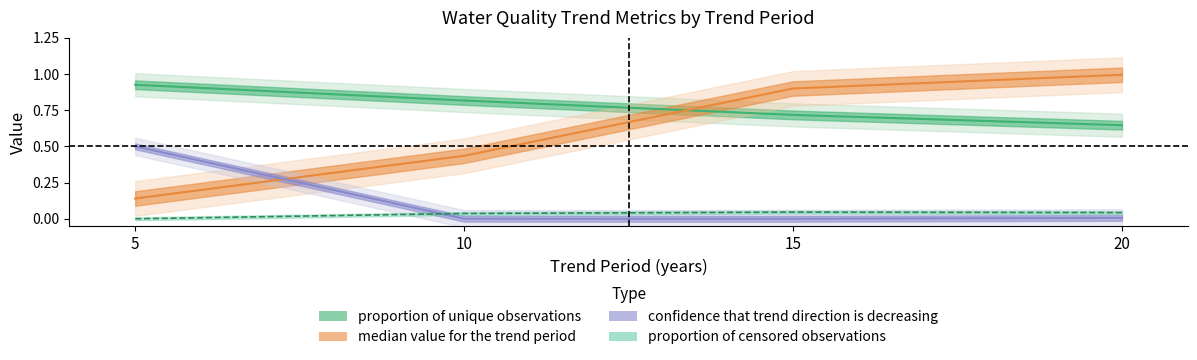

Where is the first local minimum for confidence_decreasing?

15